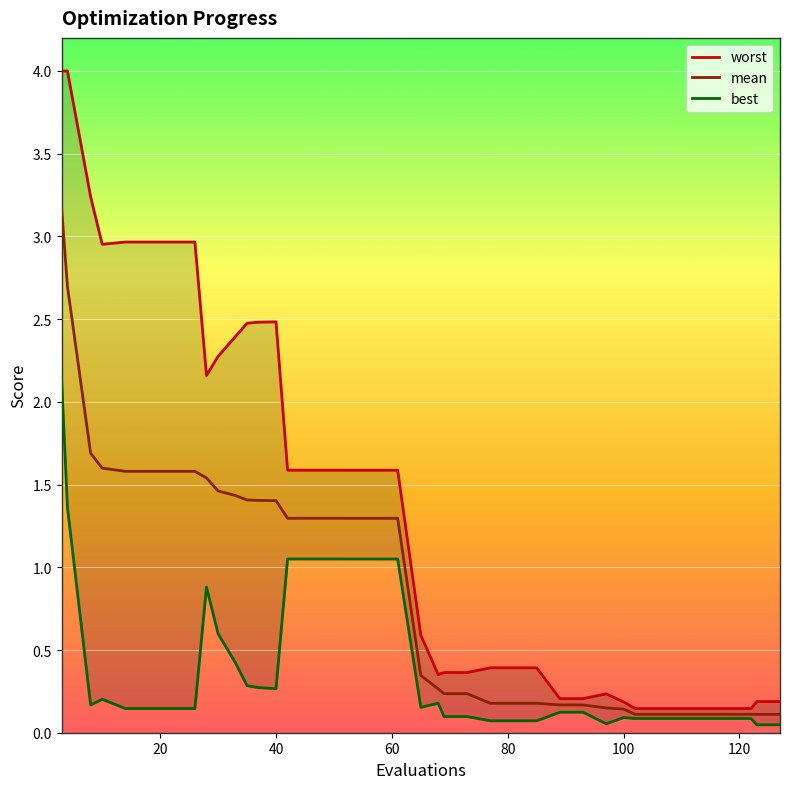

Reading left to right, transcribe all the data shown in this chart.

worst: 4.0	4.0	3.2	3.0	3.0	3.0	3.0	3.0	2.2	2.3	2.4	2.5	2.5	2.5	1.6	1.6	1.6	1.6	1.6	1.6	1.6	0.6	0.4	0.4	0.4	0.4	0.4	0.4	0.2	0.2	0.2	0.2	0.1	0.1	0.1	0.1	0.1	0.1	0.2	0.2
mean: 3.2	2.7	1.7	1.6	1.6	1.6	1.6	1.6	1.5	1.5	1.4	1.4	1.4	1.4	1.3	1.3	1.3	1.3	1.3	1.3	1.3	0.3	0.3	0.2	0.2	0.2	0.2	0.2	0.2	0.2	0.1	0.1	0.1	0.1	0.1	0.1	0.1	0.1	0.1	0.1
best: 2.1	1.4	0.2	0.2	0.1	0.1	0.1	0.1	0.9	0.6	0.4	0.3	0.3	0.3	1.1	1.1	1.1	1.1	1.1	1.0	1.0	0.2	0.2	0.1	0.1	0.1	0.1	0.1	0.1	0.1	0.1	0.1	0.1	0.1	0.1	0.1	0.1	0.1	0.0	0.0